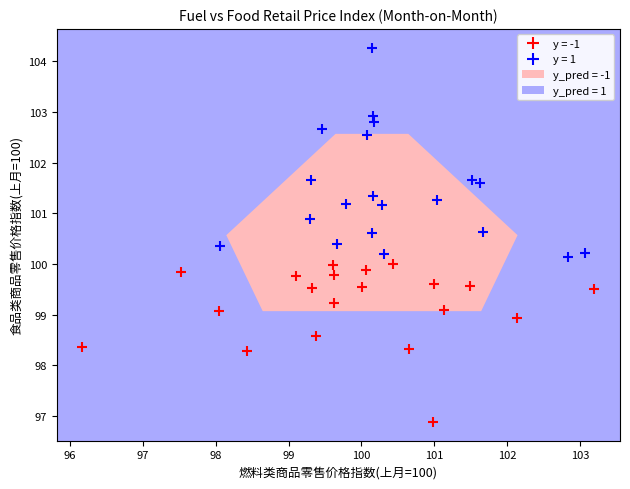

Which series has the largest Y range (max minus min)?

y = 1